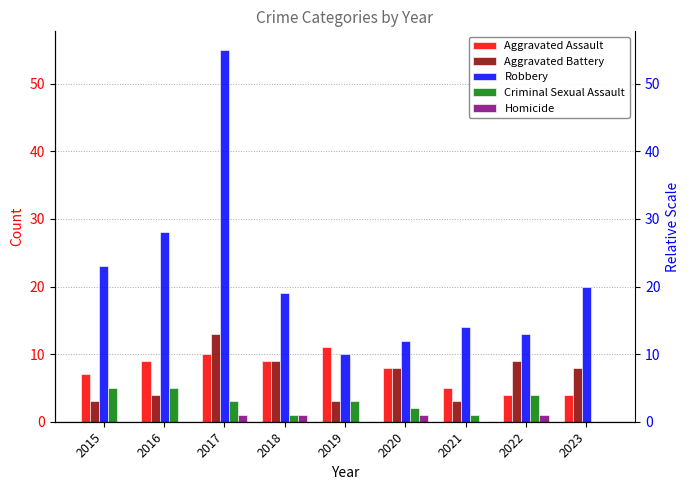

Are the bars grouped side by side (vs. stacked)?

Yes